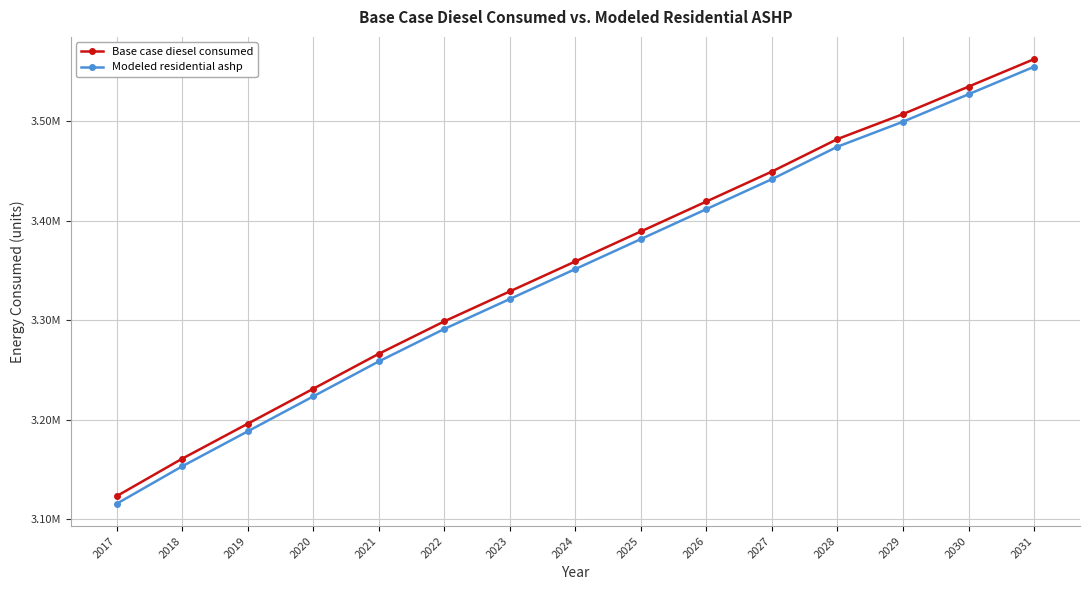

Reading right to left, transcribe all the data shown in this chart.

Base case diesel consumed: 2031=3562002.7	2030=3534426.2	2029=3506849.7	2028=3481780.1	2027=3449189.7	2026=3419106.2	2025=3389022.8	2024=3358939.3	2023=3328855.9	2022=3298772.4	2021=3266182.0	2020=3231084.6	2019=3195987.3	2018=3160889.9	2017=3123285.6
Modeled residential ashp: 2031=3554350.9	2030=3526774.4	2029=3499197.9	2028=3474128.4	2027=3441538.0	2026=3411454.5	2025=3381371.0	2024=3351287.6	2023=3321204.1	2022=3291120.7	2021=3258530.3	2020=3223432.9	2019=3188335.5	2018=3153238.2	2017=3115633.8